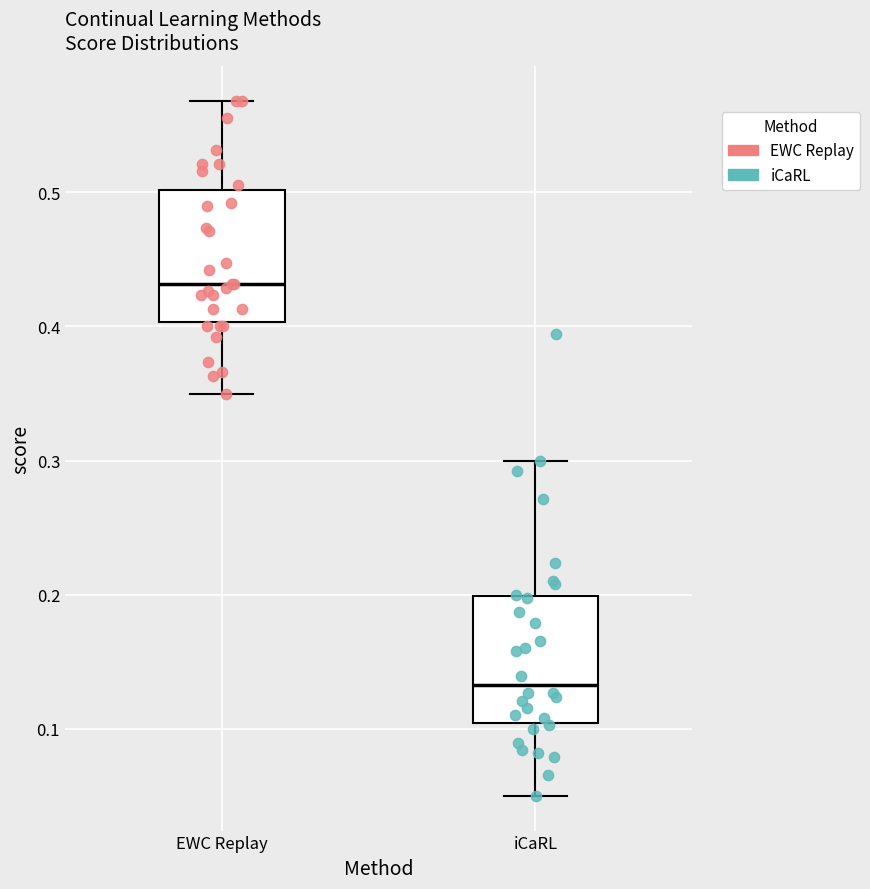

Reading left to right, read every box against the y-axis: the position of its median line, the range the box covers, and the ends of its whiskers. The values are not printed on the chart, so give them approximately, as read against the axis.

EWC Replay: median 0.43, box 0.40 to 0.50, whiskers 0.35 to 0.57
iCaRL: median 0.13, box 0.10 to 0.20, whiskers 0.05 to 0.30